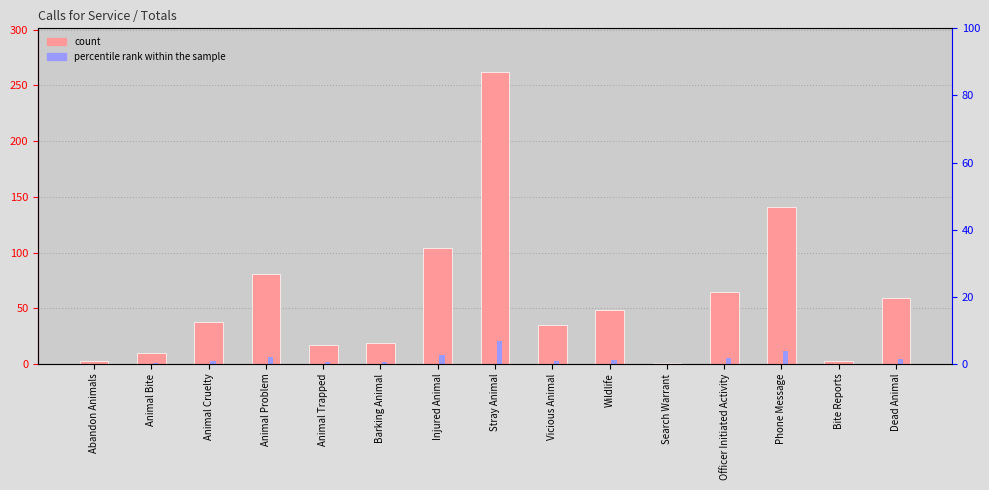

Reading left to right, extract all data points from this chart.

count: Abandon Animals=3.0	Animal Bite=10.0	Animal Cruelty=38.0	Animal Problem=81.0	Animal Trapped=17.0	Barking Animal=19.0	Injured Animal=104.0	Stray Animal=262.0	Vicious Animal=35.0	Wildlife=48.0	Search Warrant=1.0	Officer Initiated Activity=65.0	Phone Message=141.0	Bite Reports=3.0	Dead Animal=59.0
percentile rank within the sample: Abandon Animals=0.2	Animal Bite=0.8	Animal Cruelty=3.0	Animal Problem=6.5	Animal Trapped=1.4	Barking Animal=1.5	Injured Animal=8.3	Stray Animal=21.0	Vicious Animal=2.8	Wildlife=3.8	Search Warrant=0.1	Officer Initiated Activity=5.2	Phone Message=11.3	Bite Reports=0.2	Dead Animal=4.7